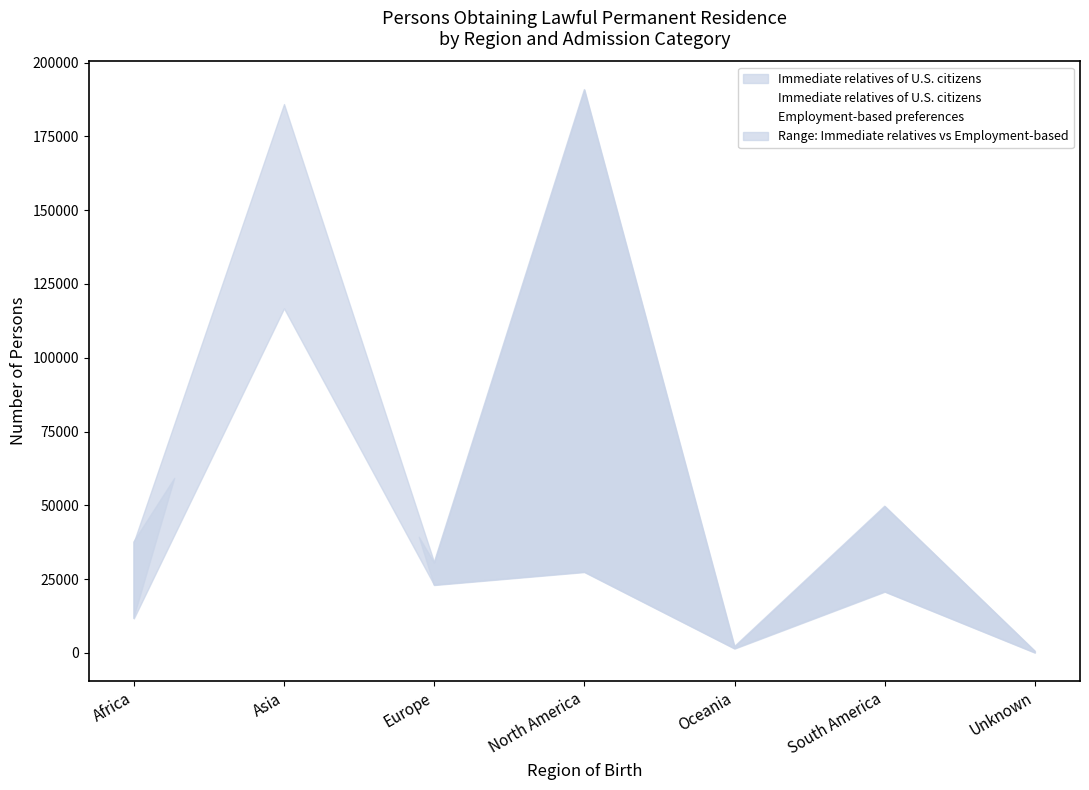

How many distinct data groups are displayed?

2